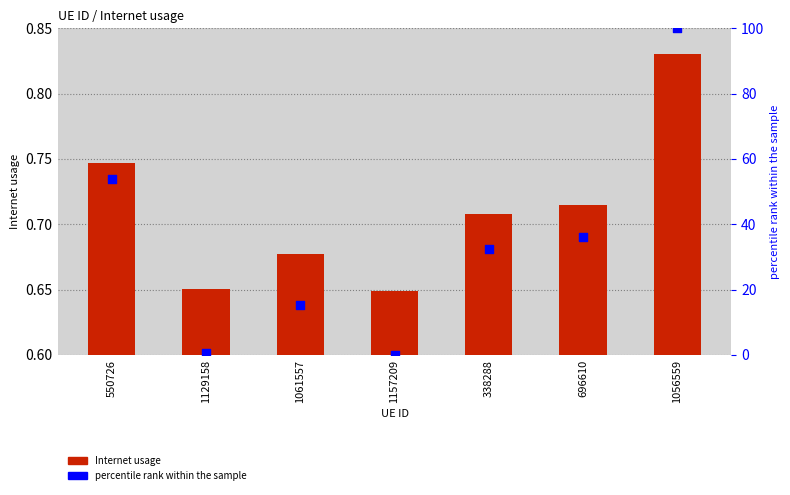

At how many categories does at least one series exceed 55?

1